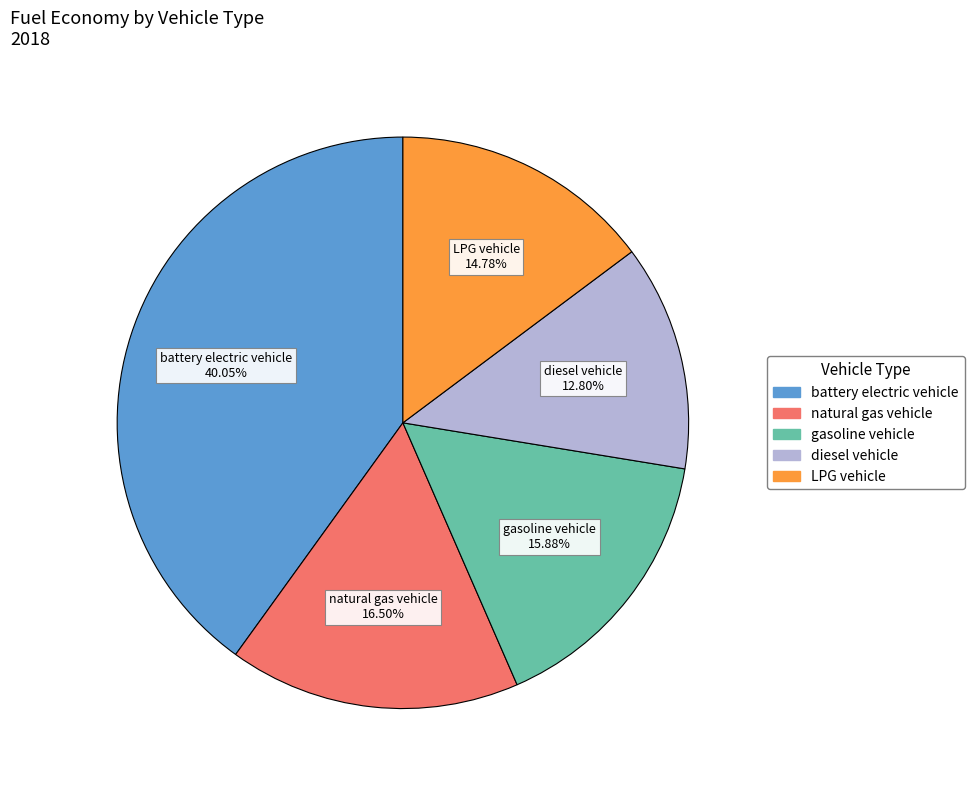

How many segments does this pie chart have?

5